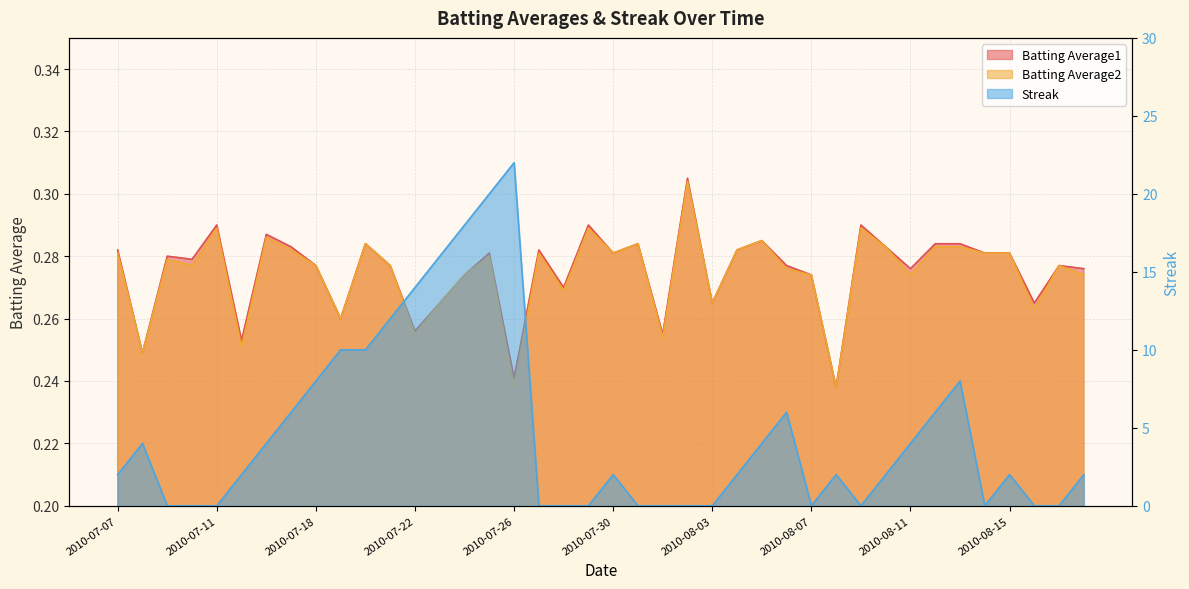

Rank the categories by Streak value from lowest to highest.

2010-07-09, 2010-07-10, 2010-07-11, 2010-07-27, 2010-07-28, 2010-07-29, 2010-07-31, 2010-08-01, 2010-08-02, 2010-08-03, 2010-08-07, 2010-08-09, 2010-08-14, 2010-08-16, 2010-08-17, 2010-07-07, 2010-07-15, 2010-07-30, 2010-08-04, 2010-08-08, 2010-08-10, 2010-08-15, 2010-08-18, 2010-07-08, 2010-07-16, 2010-08-05, 2010-08-11, 2010-07-17, 2010-08-06, 2010-08-12, 2010-07-18, 2010-08-13, 2010-07-19, 2010-07-20, 2010-07-21, 2010-07-22, 2010-07-23, 2010-07-24, 2010-07-25, 2010-07-26